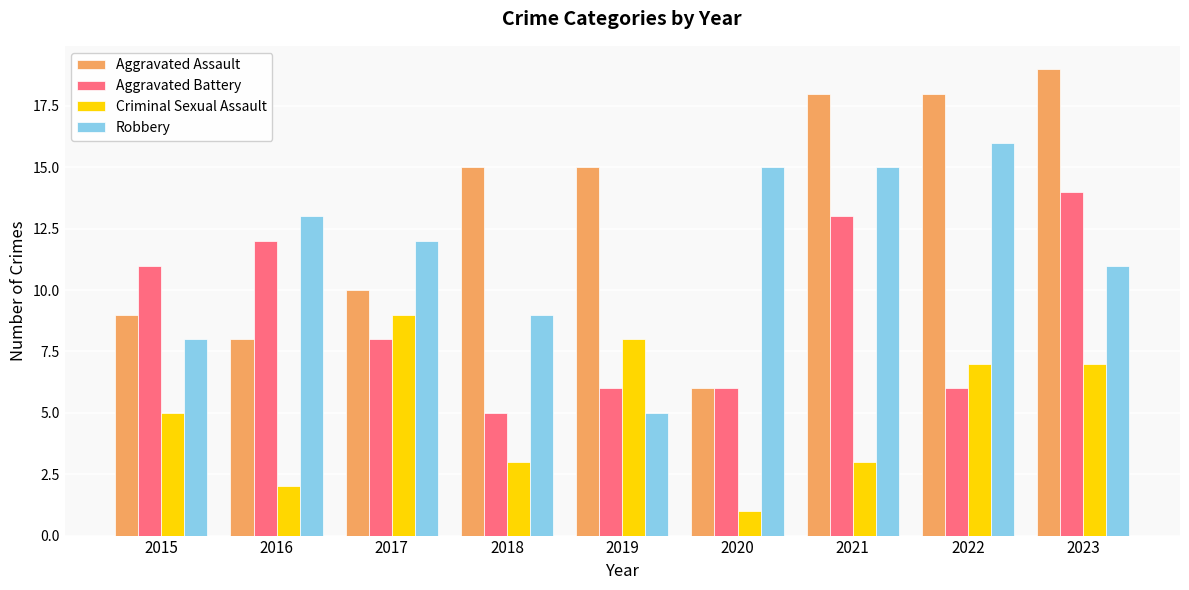

How many data points in Aggravated Battery are less than 8?

4